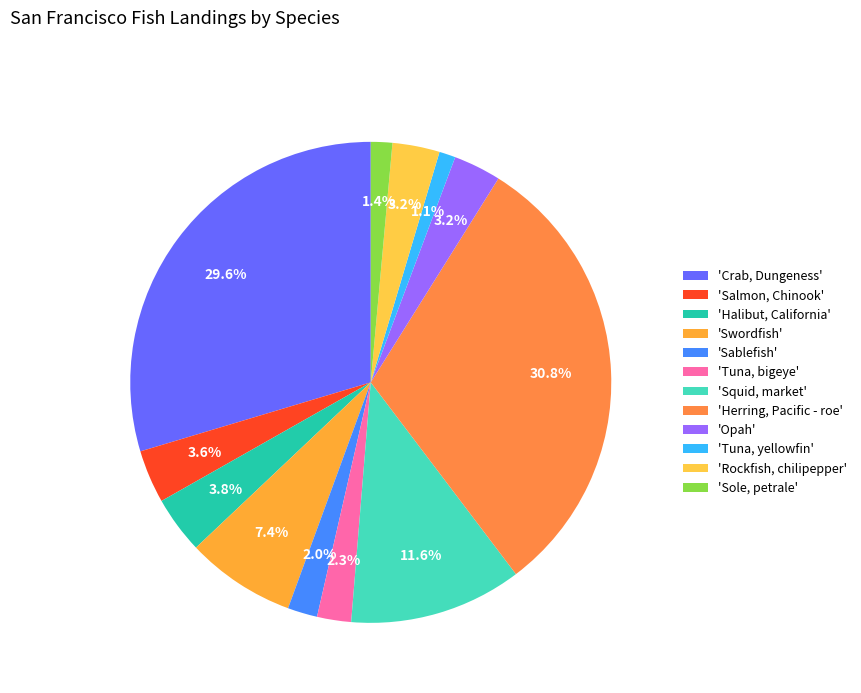

How many slices are in this pie chart?

12